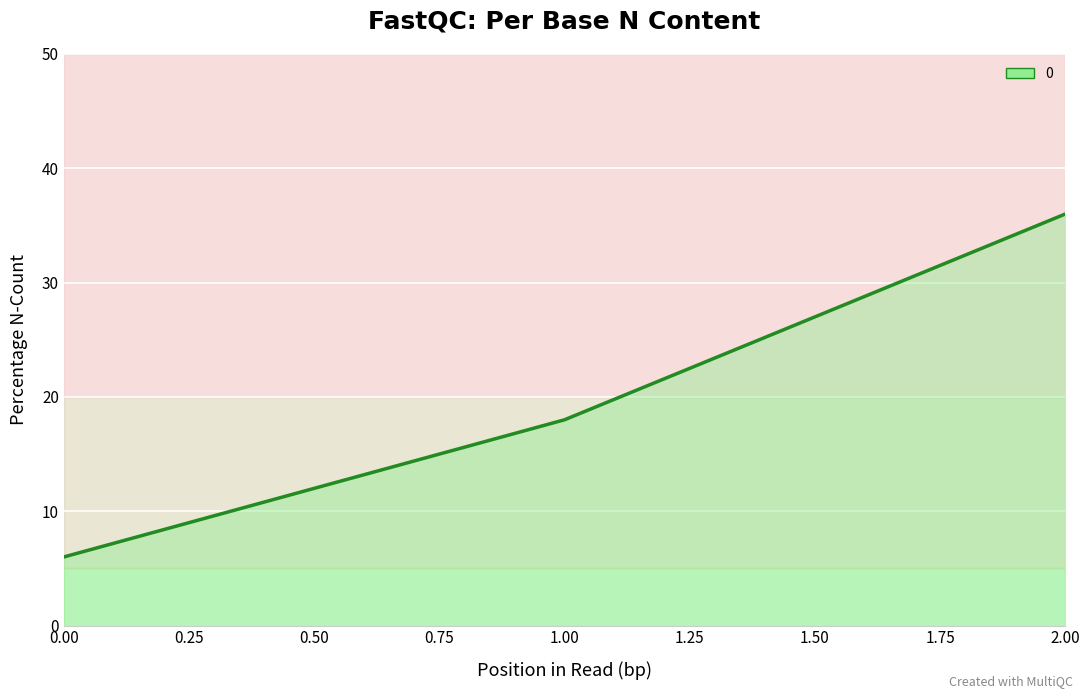

What is the greatest value displayed?

36